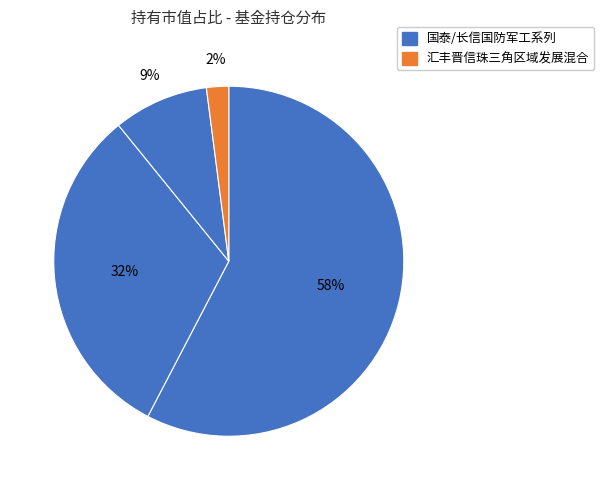

How many slices are in this pie chart?

4